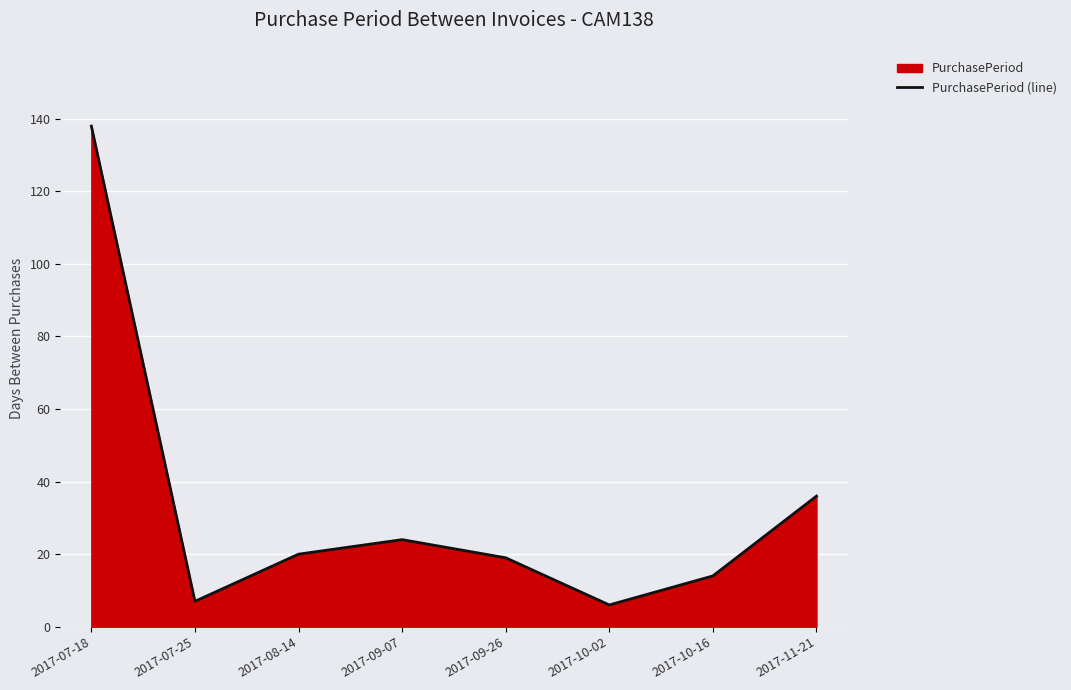

How many categories are shown in the chart?

8